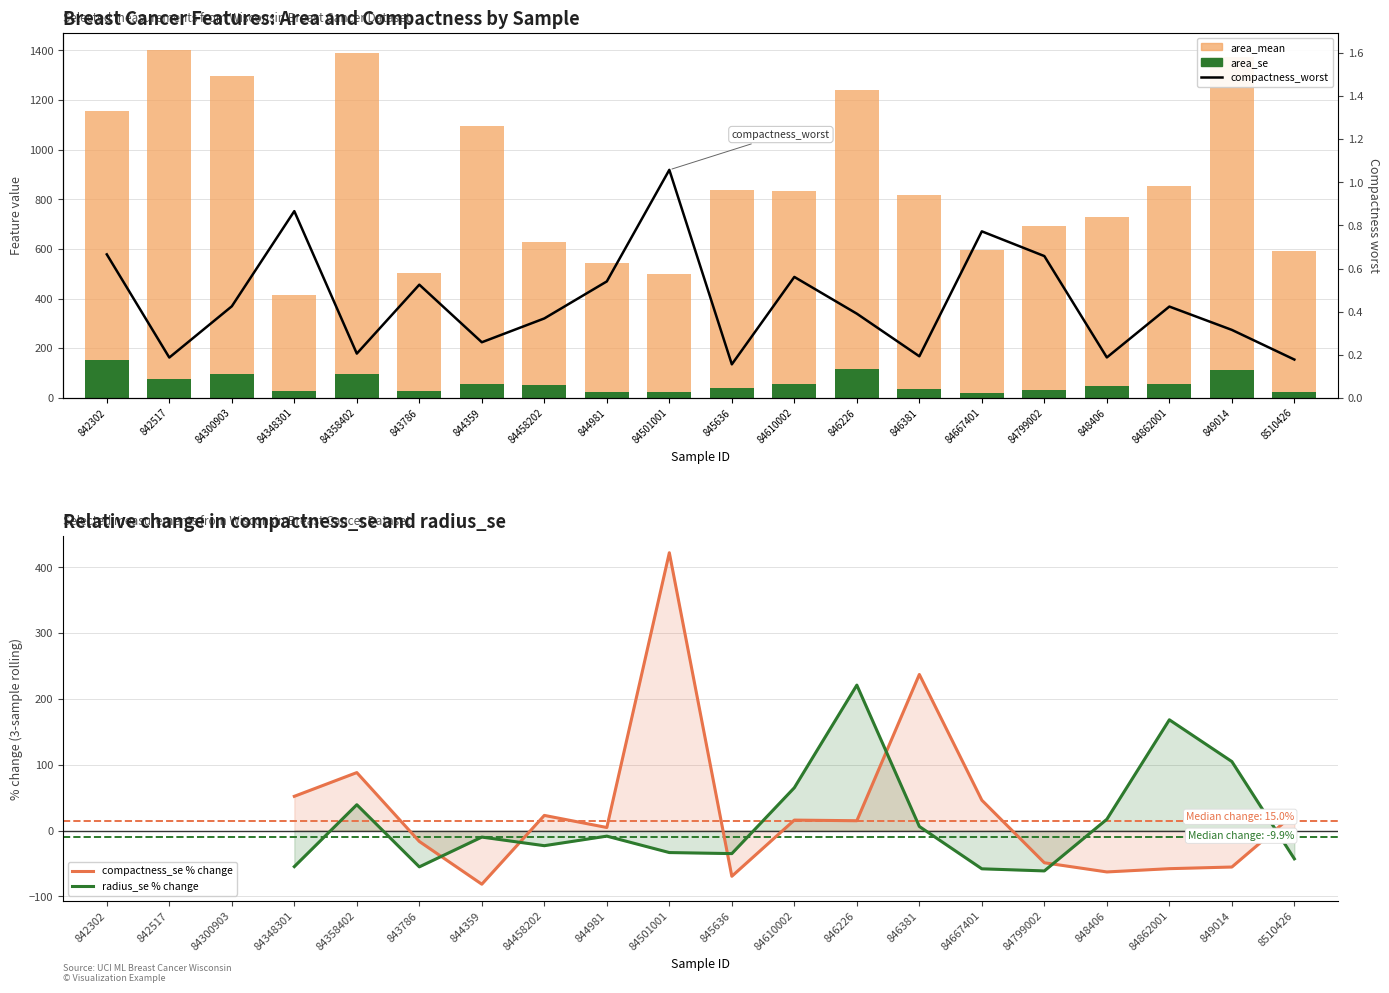

How many groups of bars are there?

20